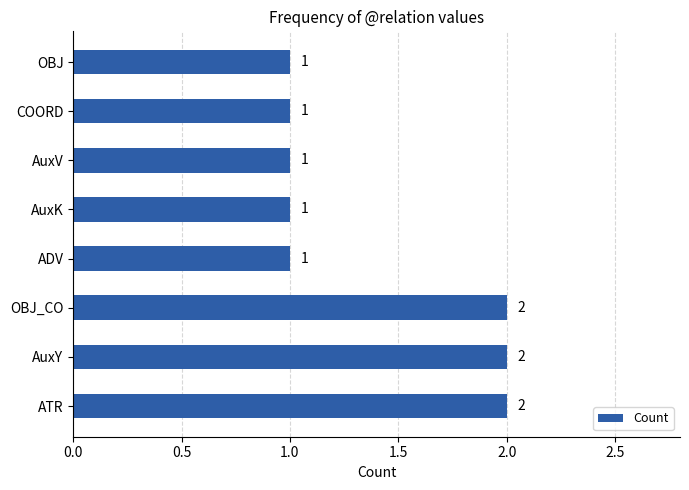

Does the chart contain any negative values?

No